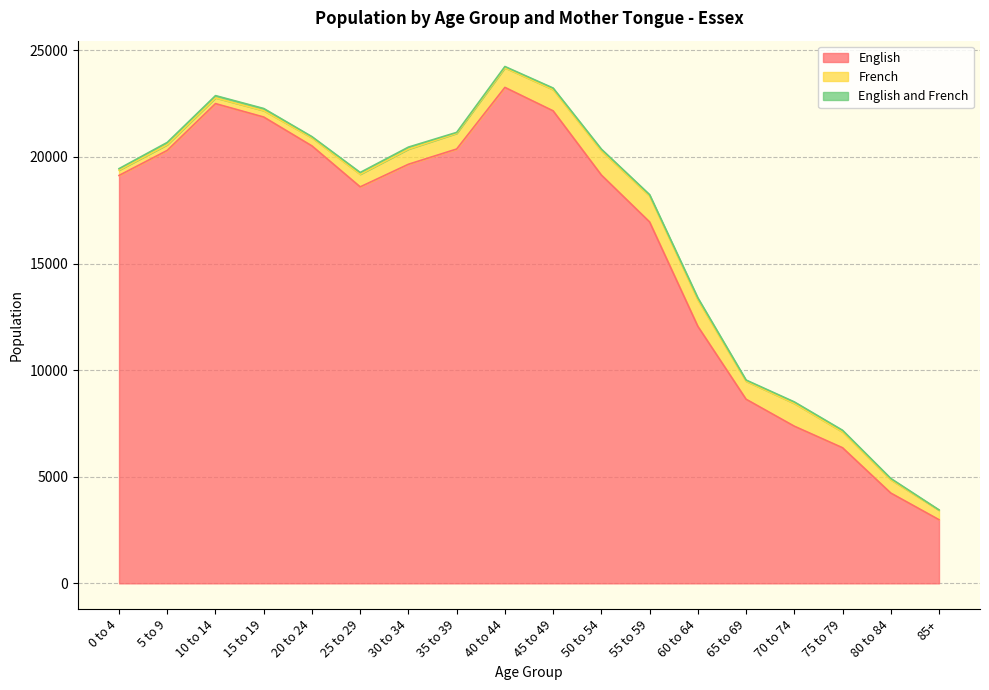

True or false: English and French and French intersect in this chart.

False